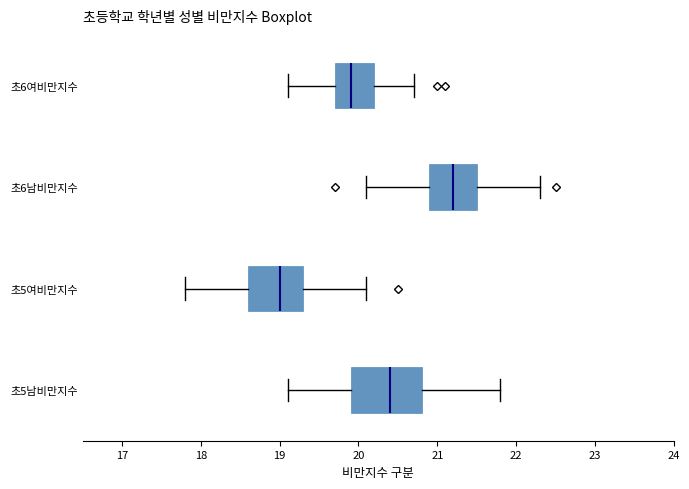

Where does the left whisker of the box for 초5여비만지수 end on the x-axis? The values are not printed on the chart, so give them approximately, as read against the axis.

17.8